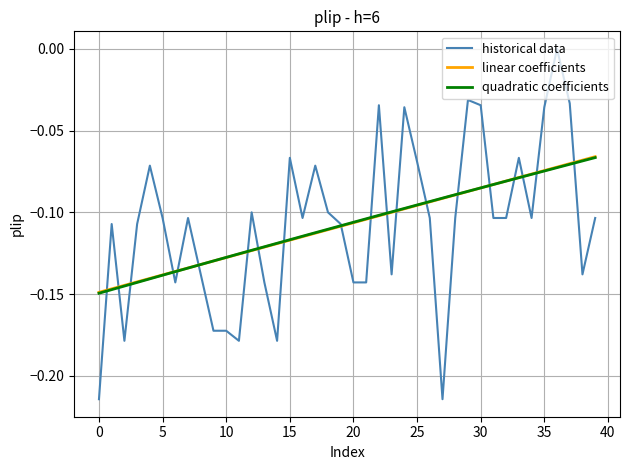

Reading left to right, transcribe all the data shown in this chart.

-0.2	-0.1	-0.2	-0.1	-0.1	-0.1	-0.1	-0.1	-0.1	-0.2	-0.2	-0.2	-0.1	-0.1	-0.2	-0.1	-0.1	-0.1	-0.1	-0.1	-0.1	-0.1	-0.0	-0.1	-0.0	-0.1	-0.1	-0.2	-0.1	-0.0	-0.0	-0.1	-0.1	-0.1	-0.1	-0.0	-0.0	-0.0	-0.1	-0.1